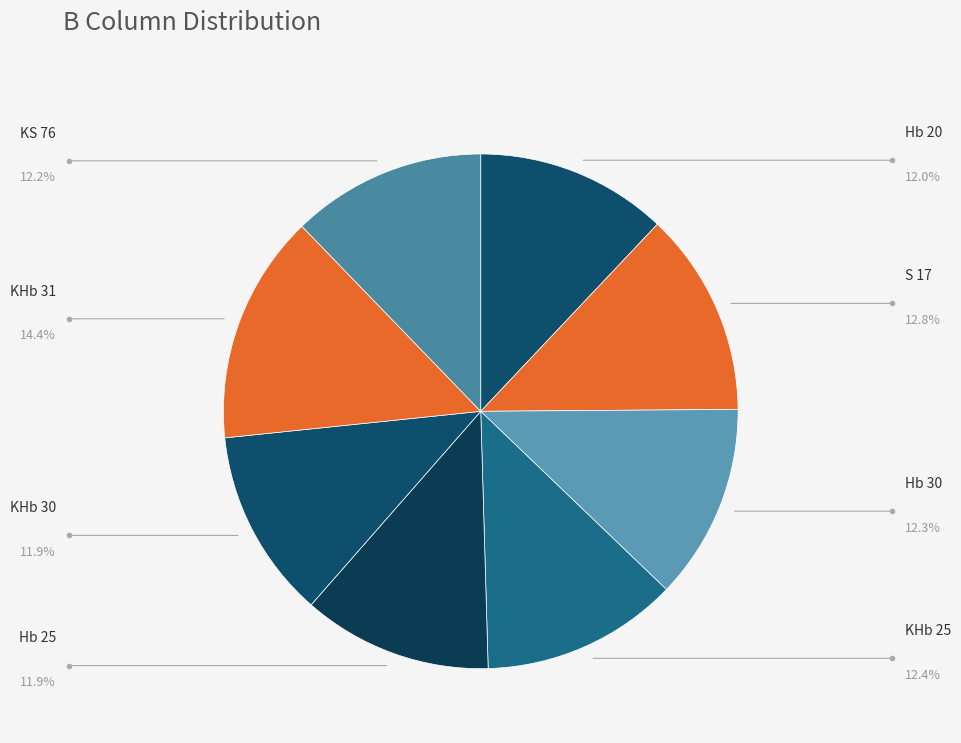

Which slice is the largest?

KHb 31